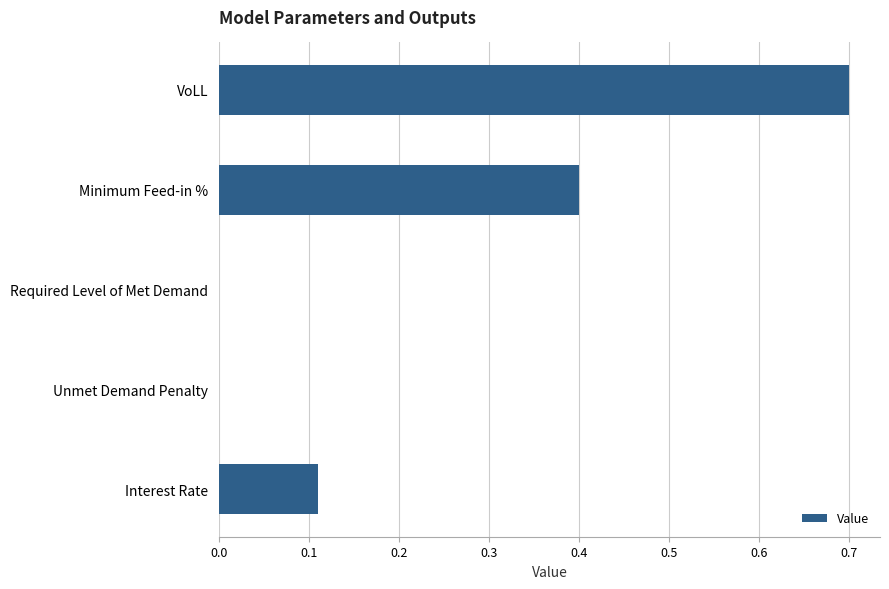

How many series are shown in this chart?

1